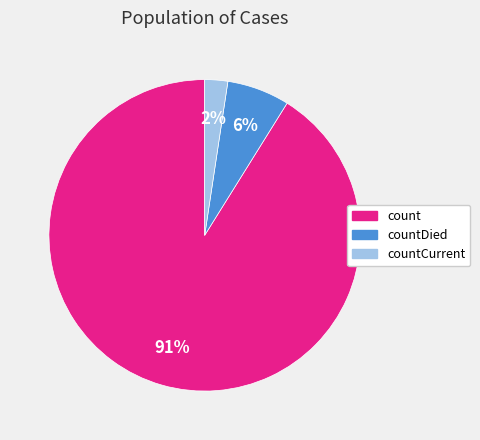

The countDied slice represents 6% of the pie. True or false?

True